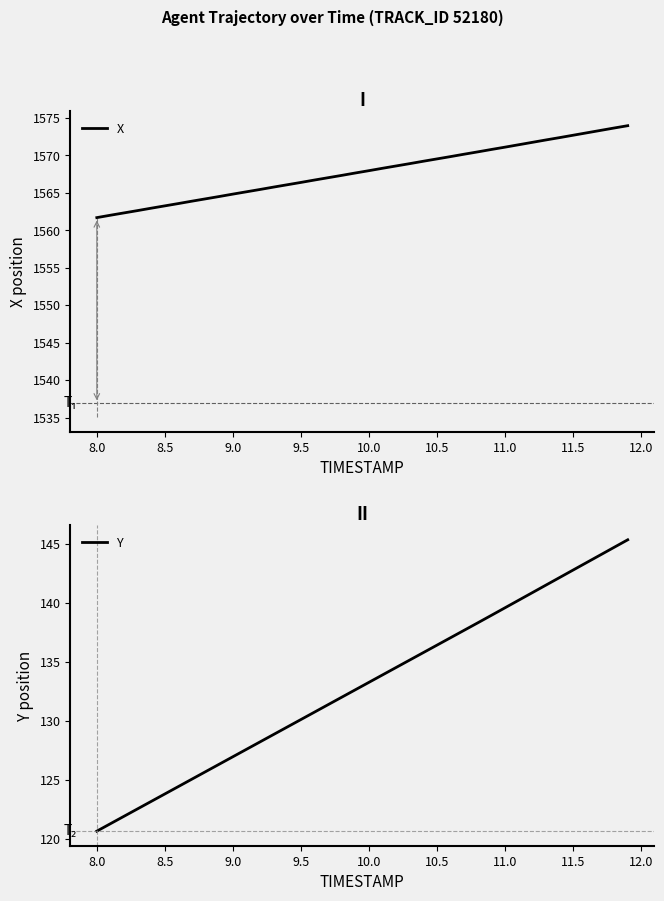

What is the value of the X point at the 20th from the left?

1567.7